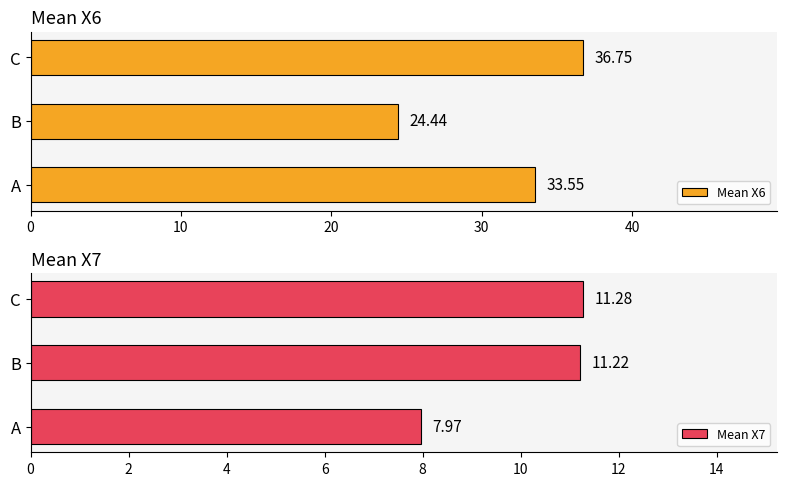

Which series has the widest spread of values?

Mean X6